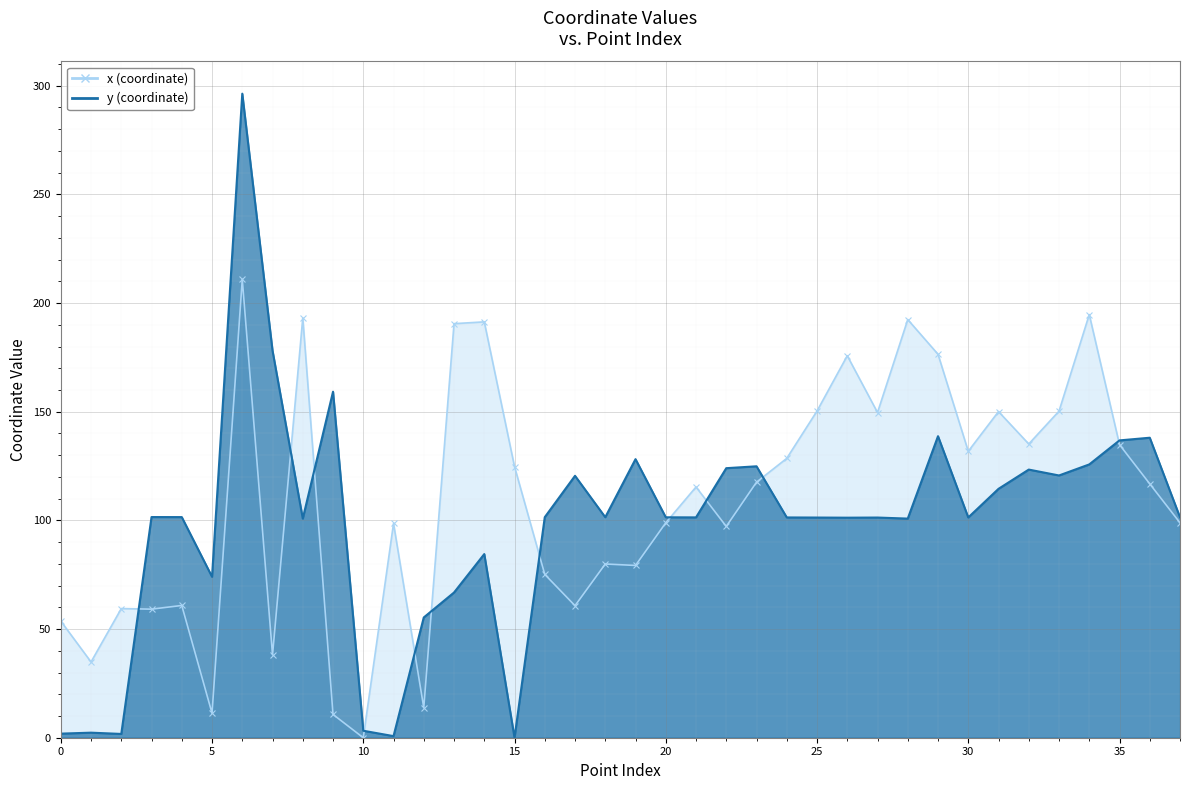

How many interior local valleys does the y (coordinate) series have?

11